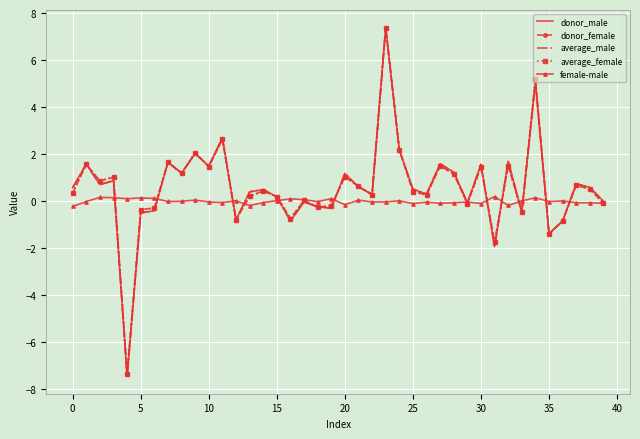

What is the highest value of the female-male series?

0.2